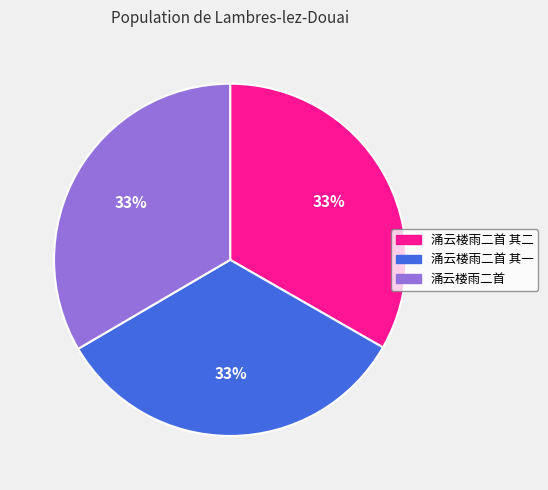

Is there any slice that represents more than half of the pie?

No